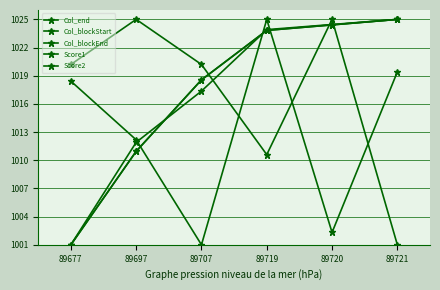

Is this an area chart (filled region under the line)?

No